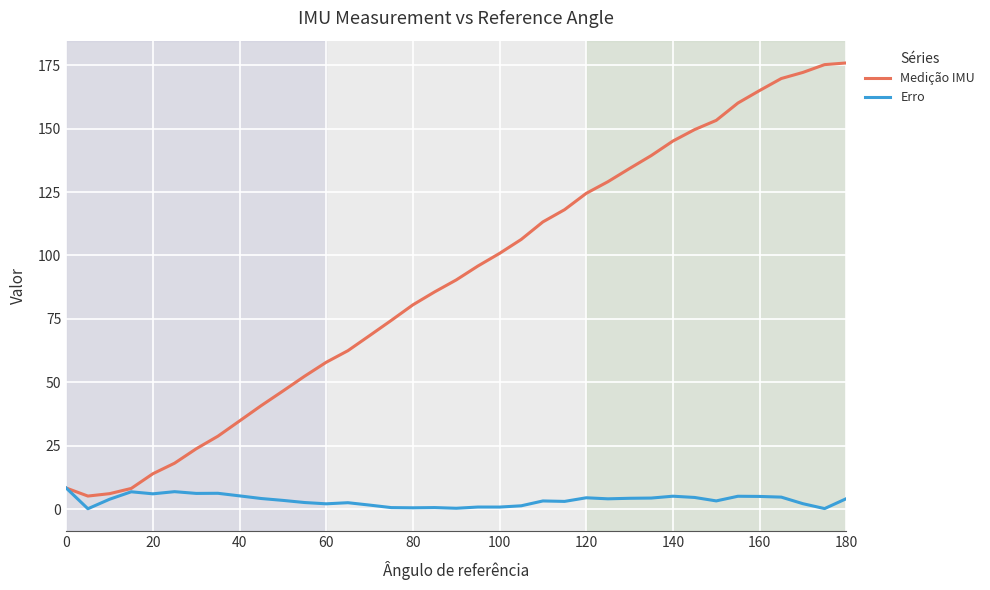

How many categories are shown in the chart?

37